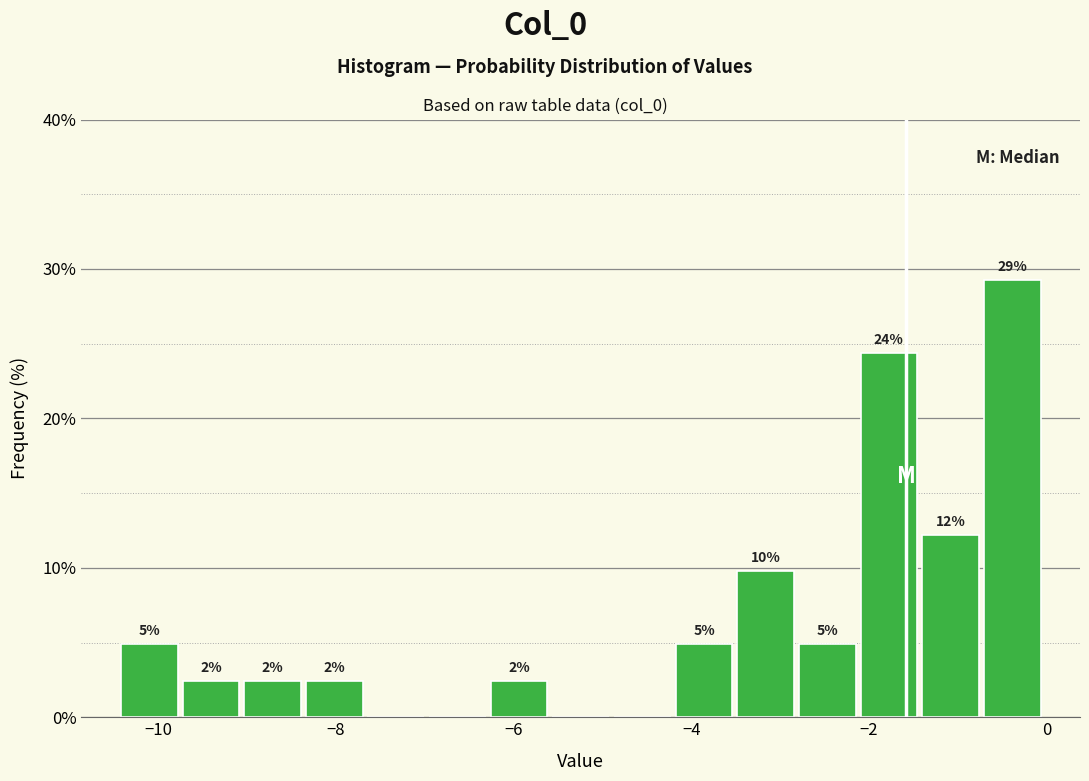

Around what value on the x-axis is the tallest bar? Give the approximate position of its centre, as read against the axis.

-0.4